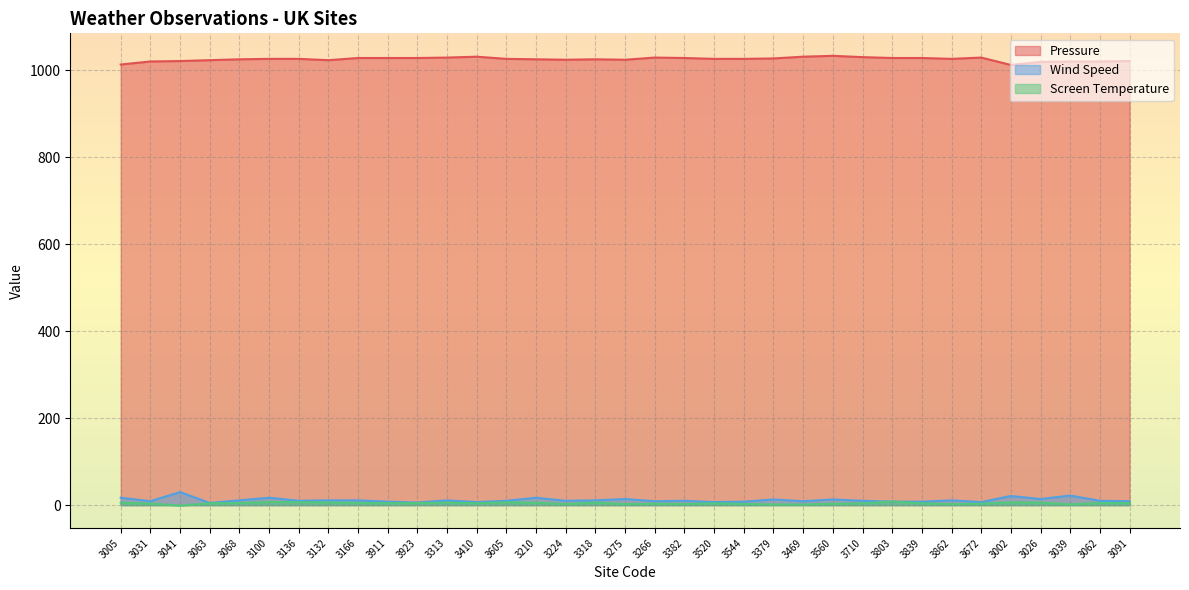

Which has a higher value, 3041 or 3100?

3100